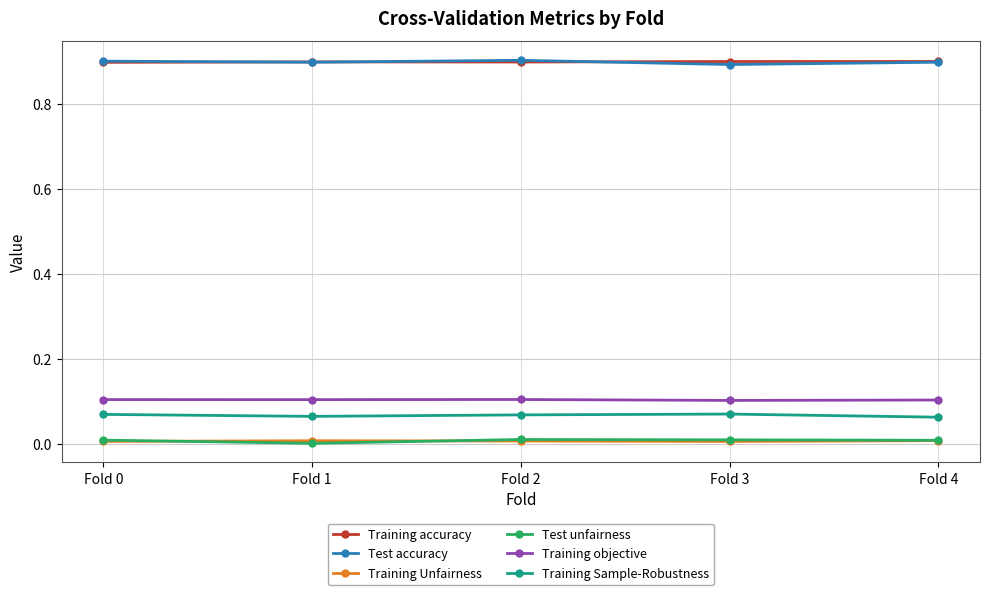

What is the greatest value displayed?

0.9